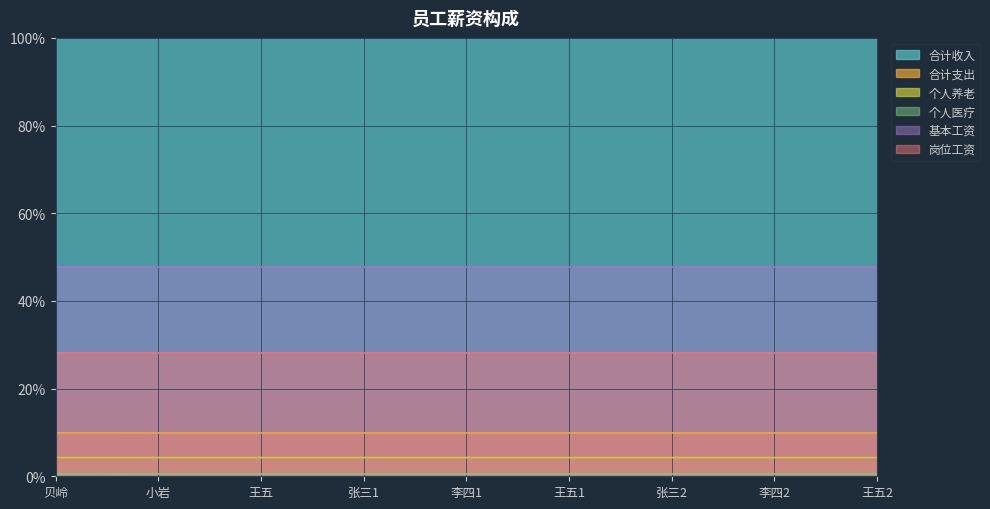

What is the difference between the highest and lowest values at 张三2?

99.5